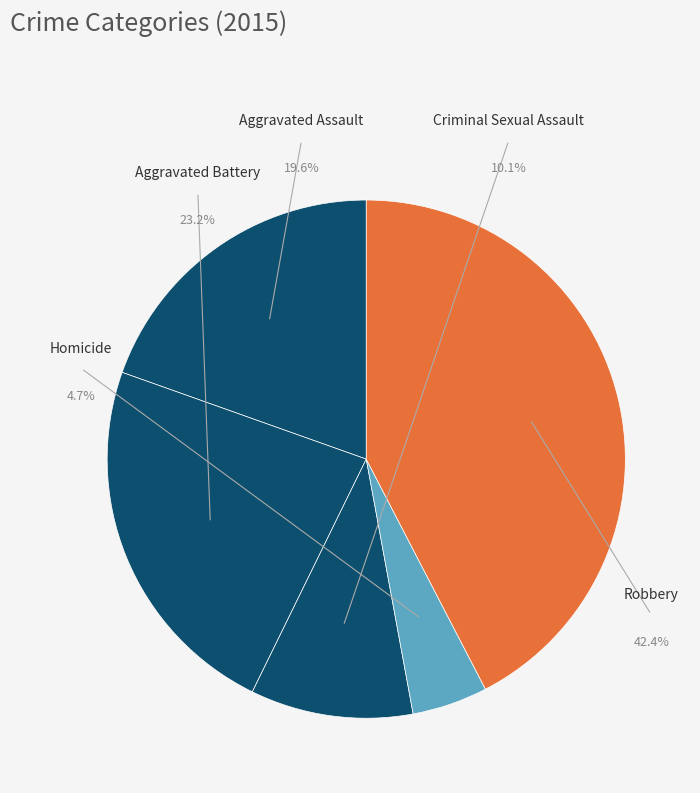

Which has a higher value, Robbery or Aggravated Battery?

Robbery